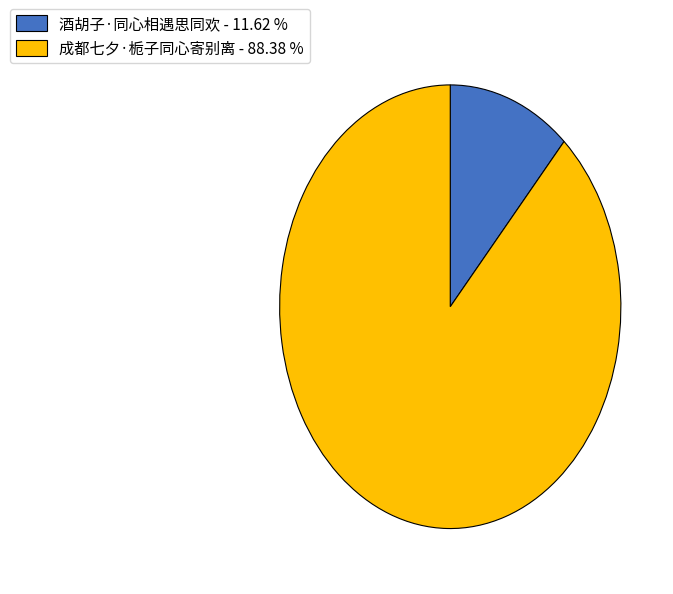

Which slice is the largest?

成都七夕·栀子同心寄别离